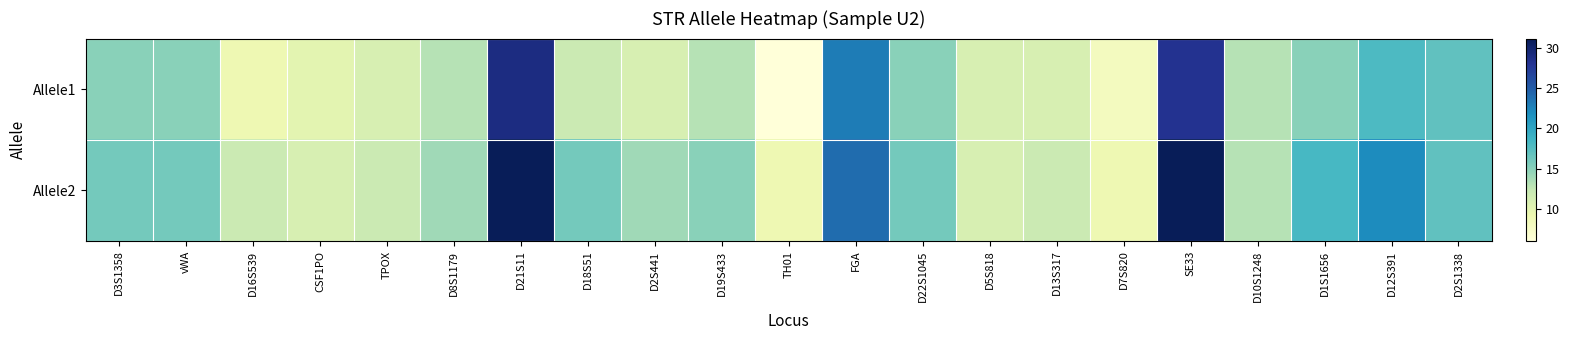

Which series has the largest range (max minus min)?

Allele1